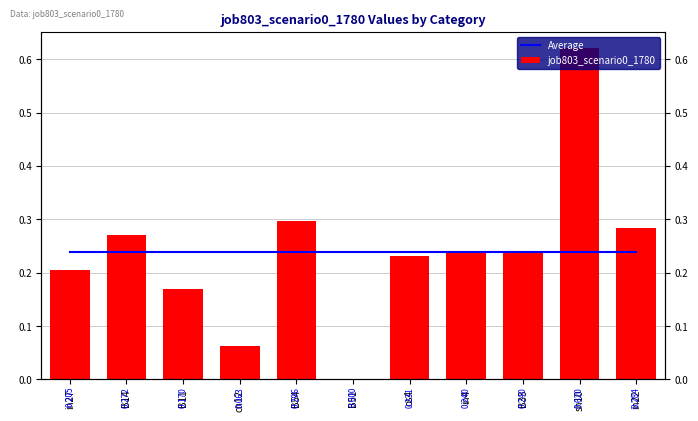

List the labels in order of job803_scenario0_1780 value, largest first.

sh10, B54, in22, B14, in4, B33, os4, in27, B11, cn12, B51